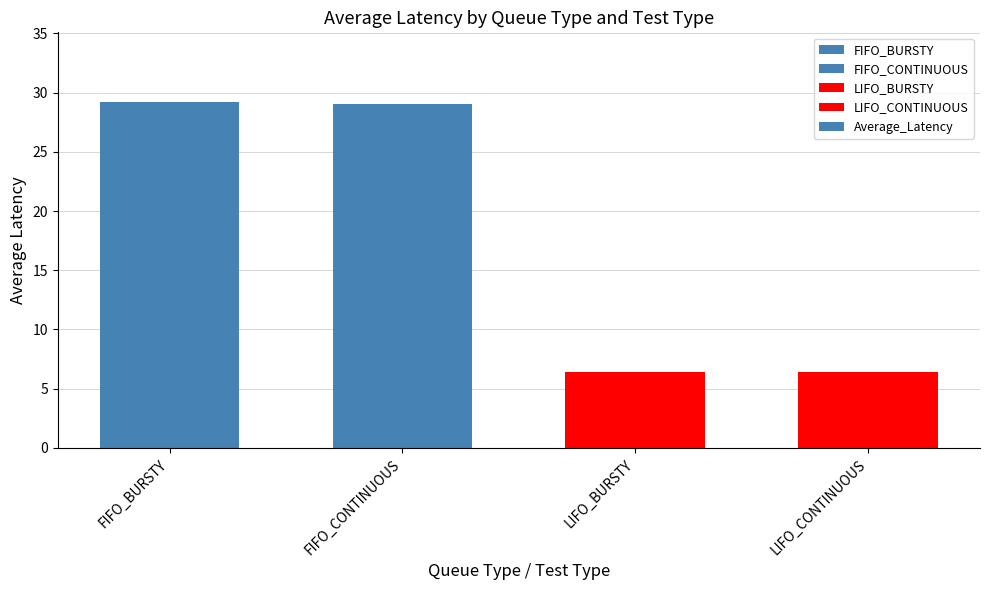

What is the average value?

17.8